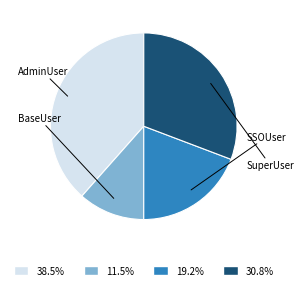

Does any single category account for the majority?

No